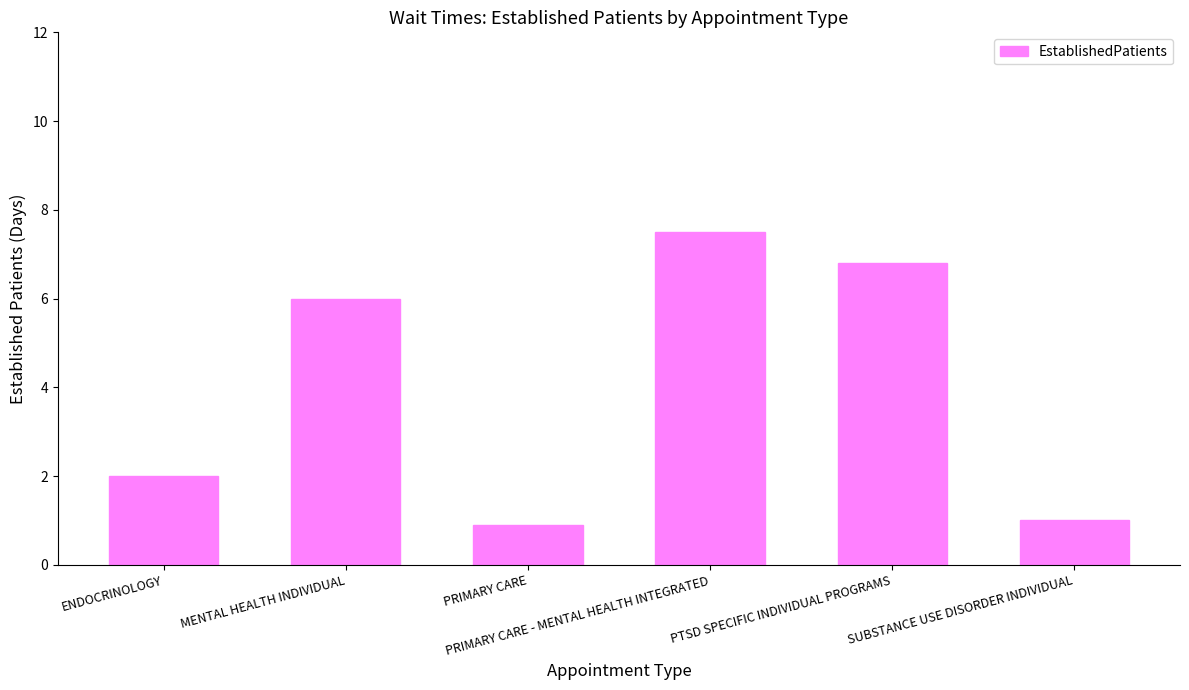

What is the ratio of the value at ENDOCRINOLOGY to the value at MENTAL HEALTH INDIVIDUAL?

0.3